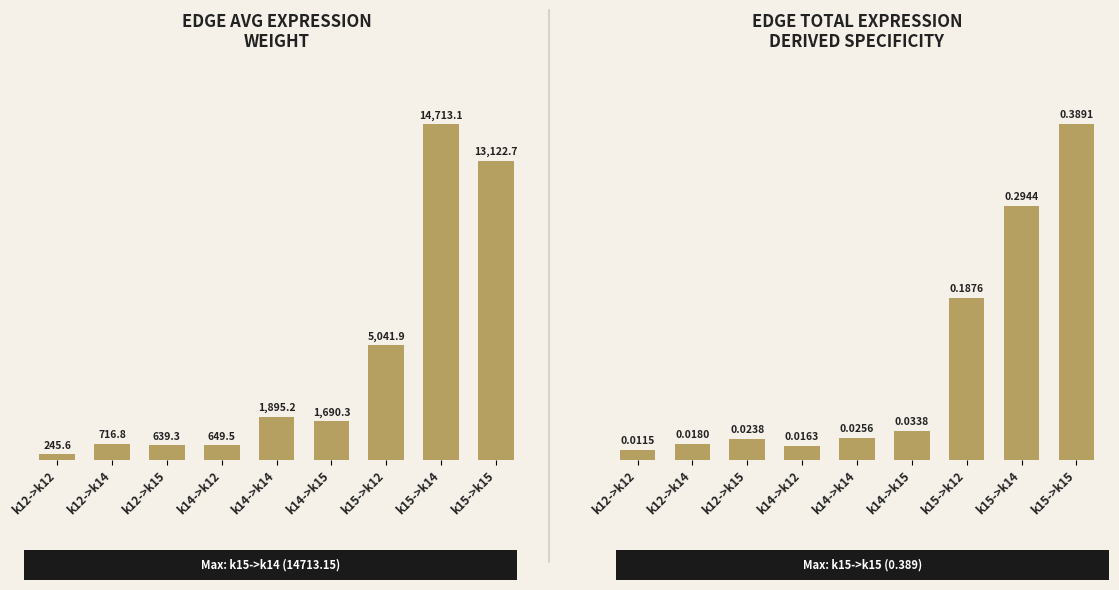

What is the difference between the second highest and second lowest values in the Edge average expression weight series?

12483.4